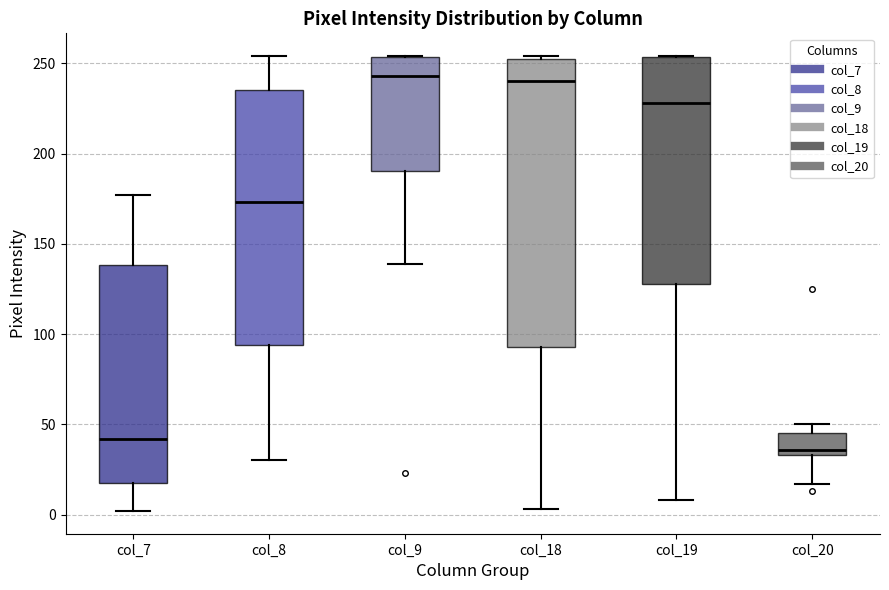

Reading left to right, transcribe this box plot: for each box, give where its median line is, the range the box spans, and where its two whiskers end, as read against the y-axis. The values are not printed on the chart, so give them approximately, as read against the axis.

col_7: median 40, box 20 to 140, whiskers 0 to 175
col_8: median 175, box 95 to 235, whiskers 30 to 255
col_9: median 245, box 190 to 255, whiskers 140 to 255
col_18: median 240, box 95 to 255, whiskers 5 to 255
col_19: median 230, box 130 to 255, whiskers 10 to 255
col_20: median 35 (just above the box's lower edge), box 35 to 45, whiskers 15 to 50